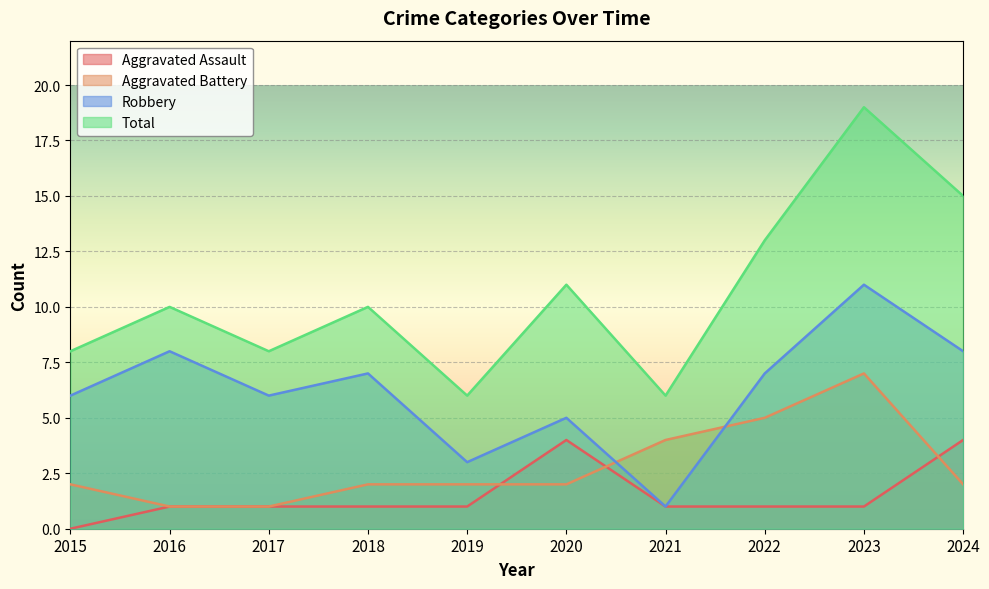

What is the approximate value of Aggravated Assault at 2024?

4